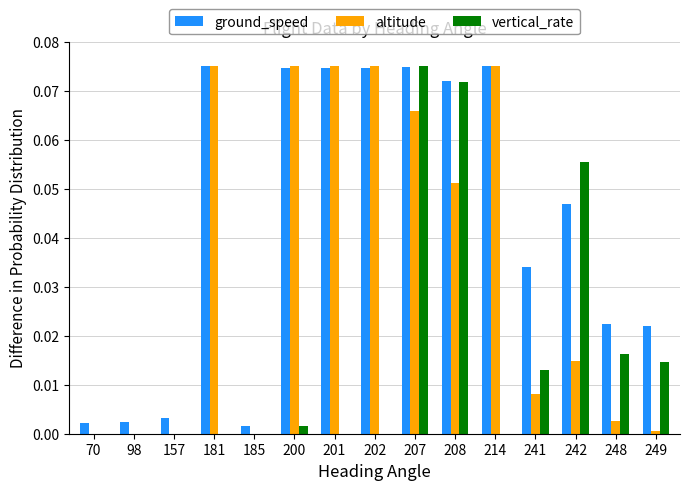

At which category is the sum across all series the highest?

207